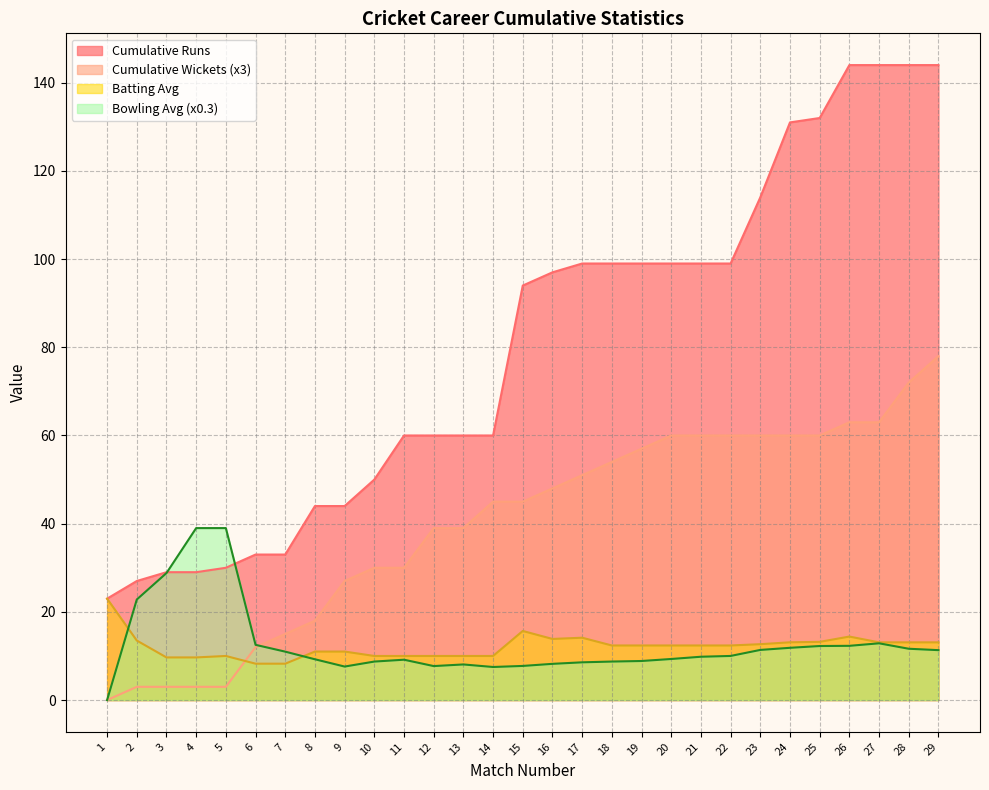

Which series has the largest total across all categories?

Cumulative Runs